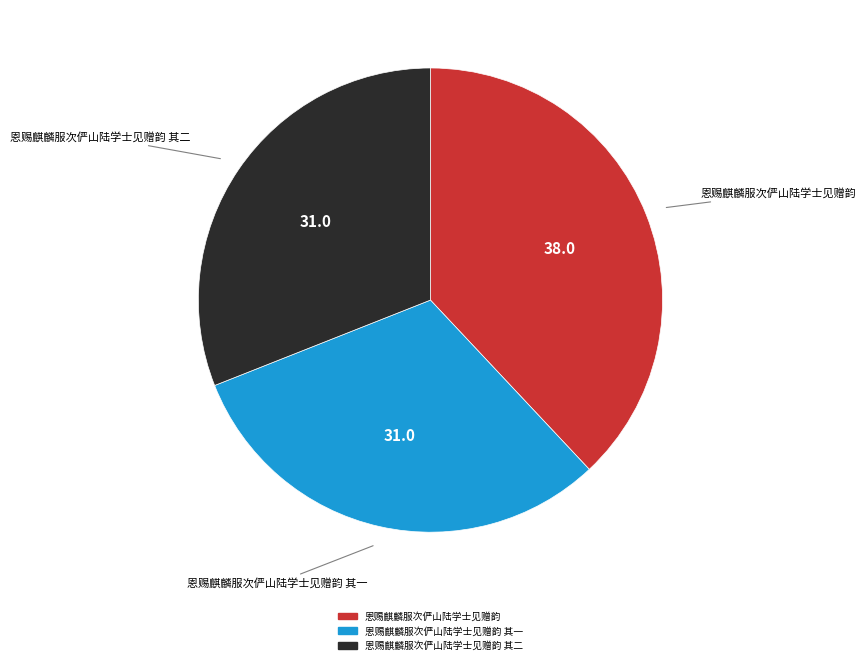

Is there a majority slice in this chart?

No